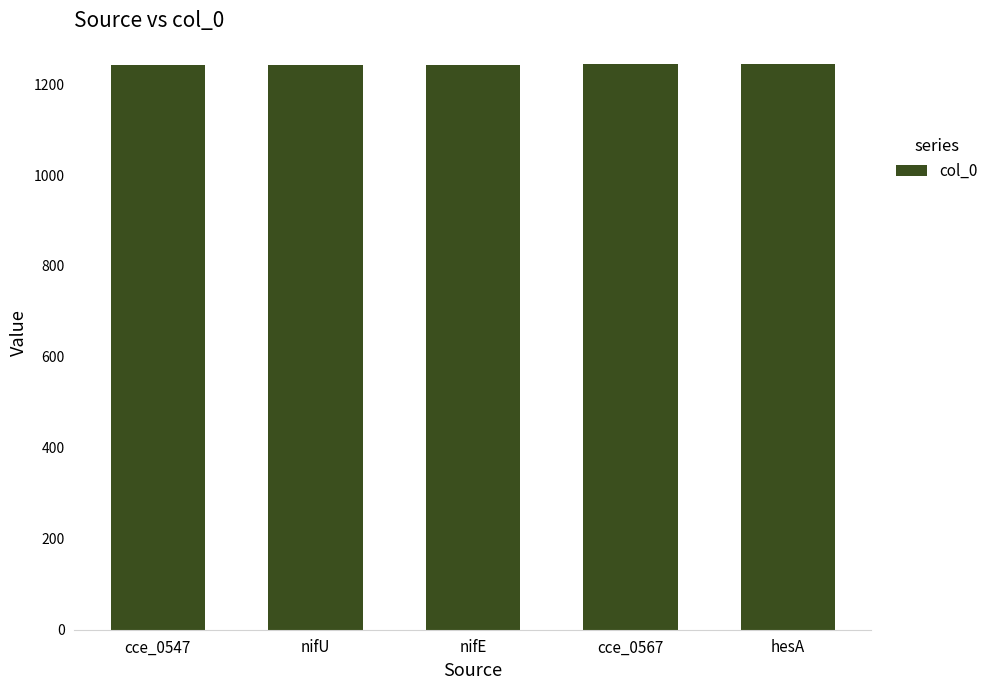

What is the difference between the maximum and minimum values?

4